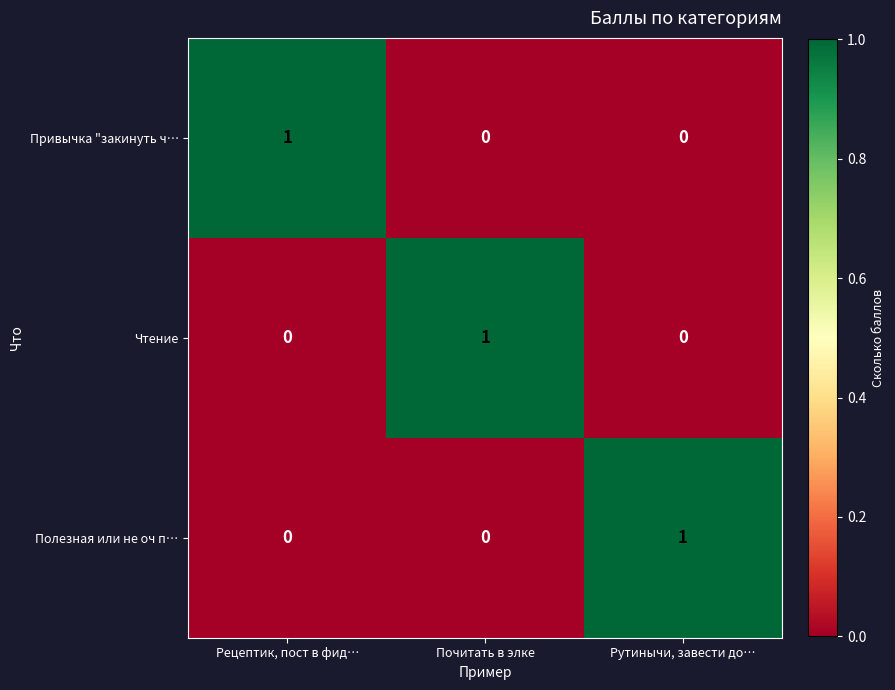

Count the Привычка "закинуть ч… values in the range 0 to 1.

3